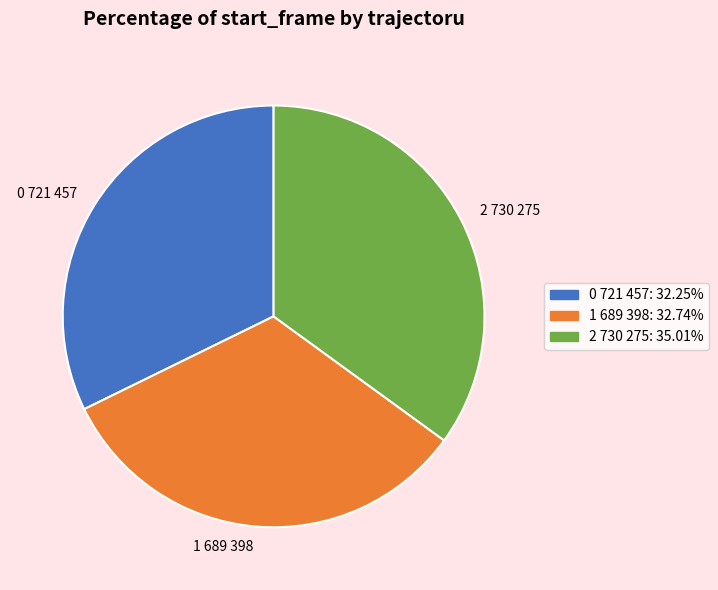

Count the number of slices in the pie.

3